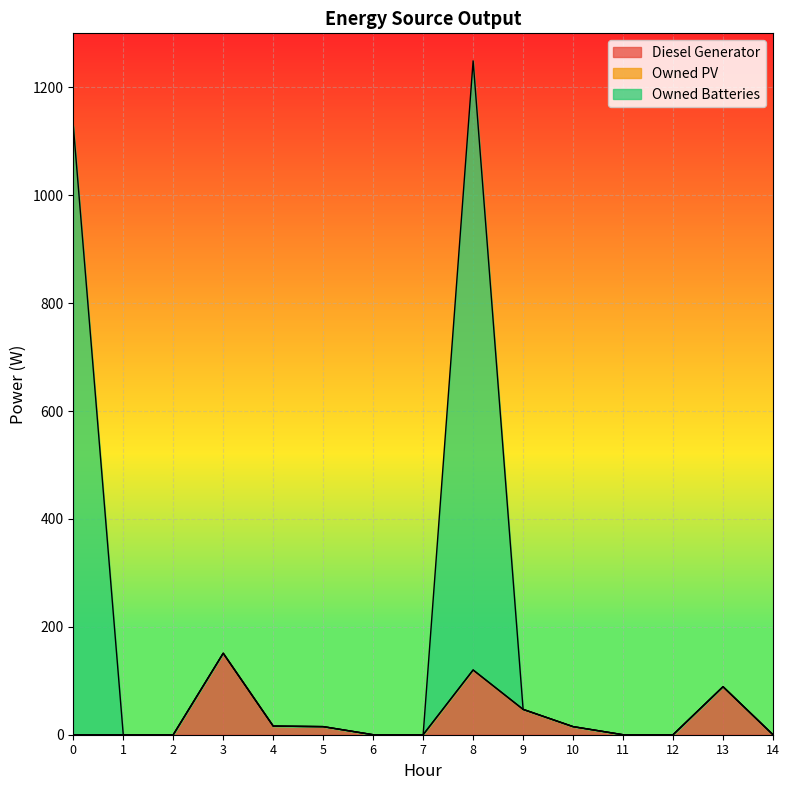

Rank the categories by Diesel Generator value from lowest to highest.

0, 1, 2, 6, 7, 11, 12, 14, 5, 10, 4, 9, 13, 8, 3